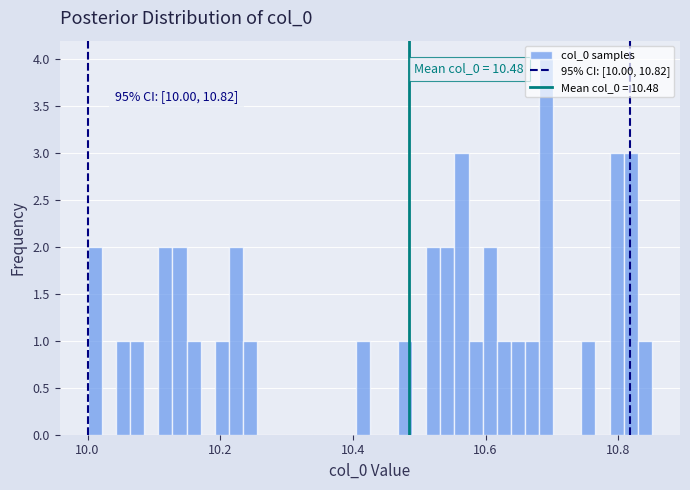

Around what value on the x-axis is the tallest bar? Give the approximate position of its centre, as read against the axis.

10.70